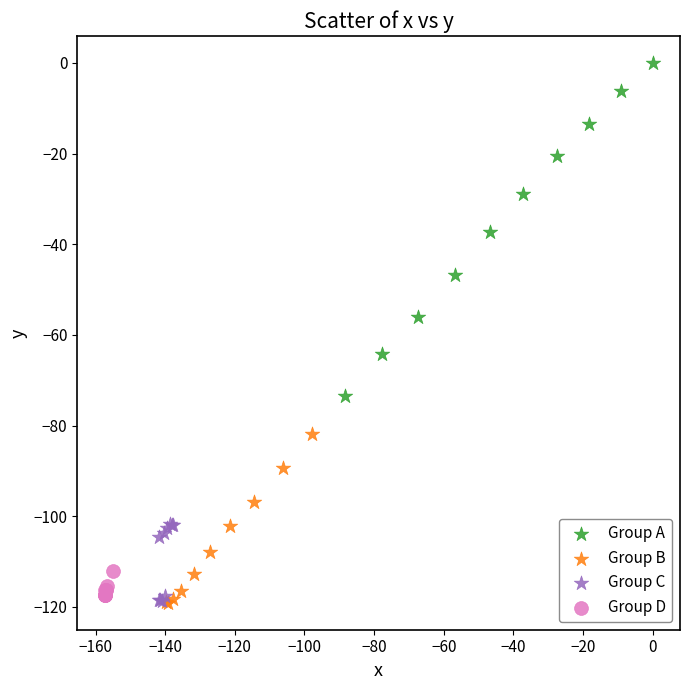

What are all the series names shown in the legend?

Group A, Group B, Group C, Group D